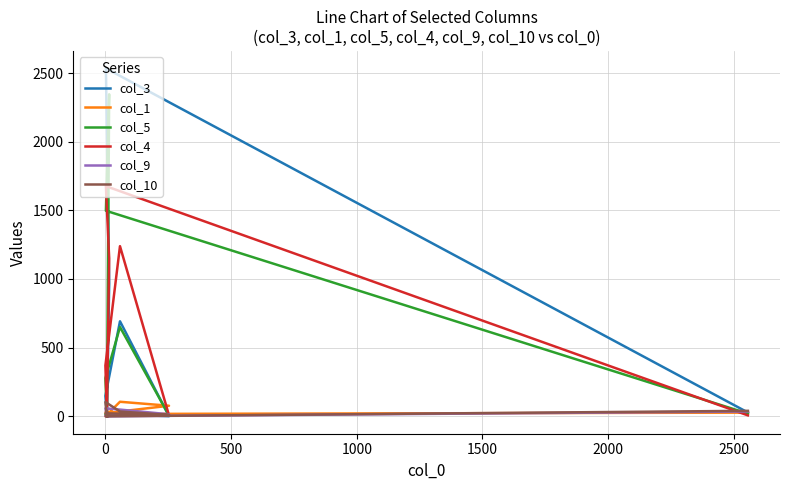

True or false: col_3 has more than 1 interior local peaks.

True